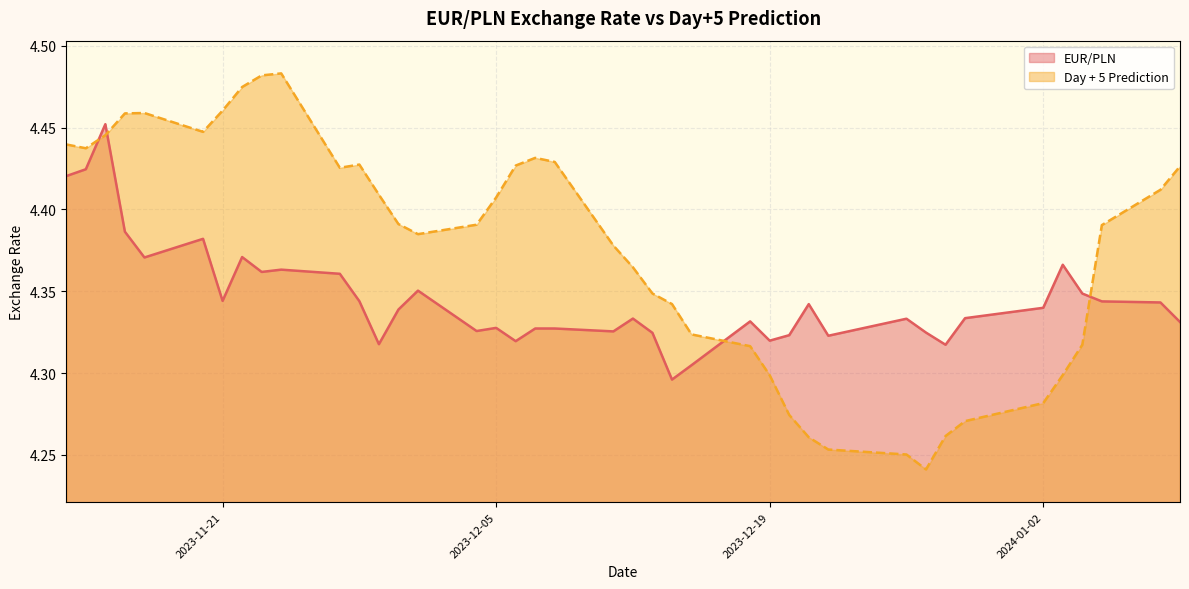

What is the label of the 24th point from the right?

2023-12-05